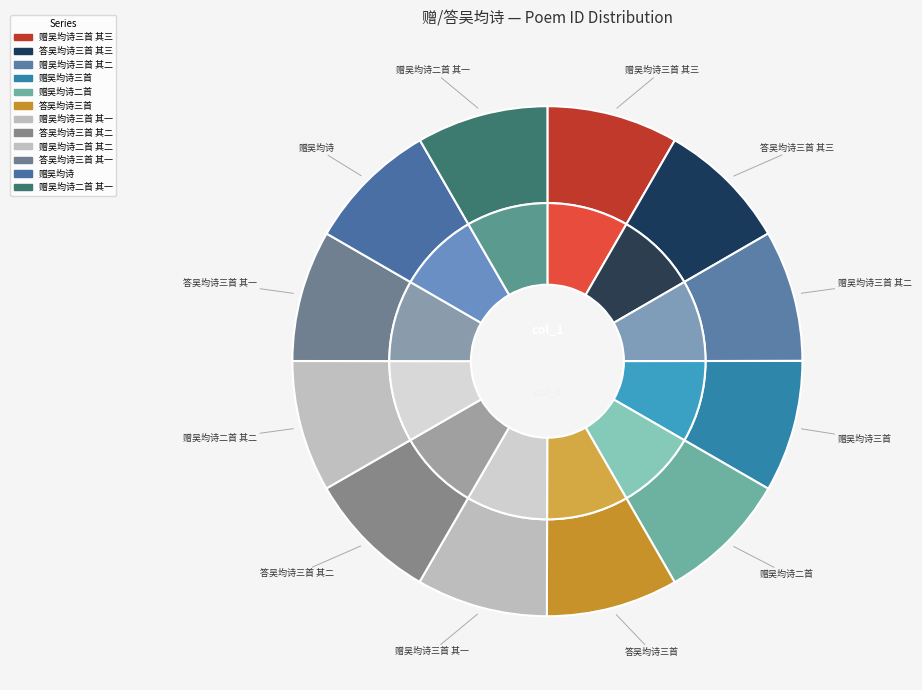

Is it true that 赠吴均诗三首 其一 is 8% of the pie?

True